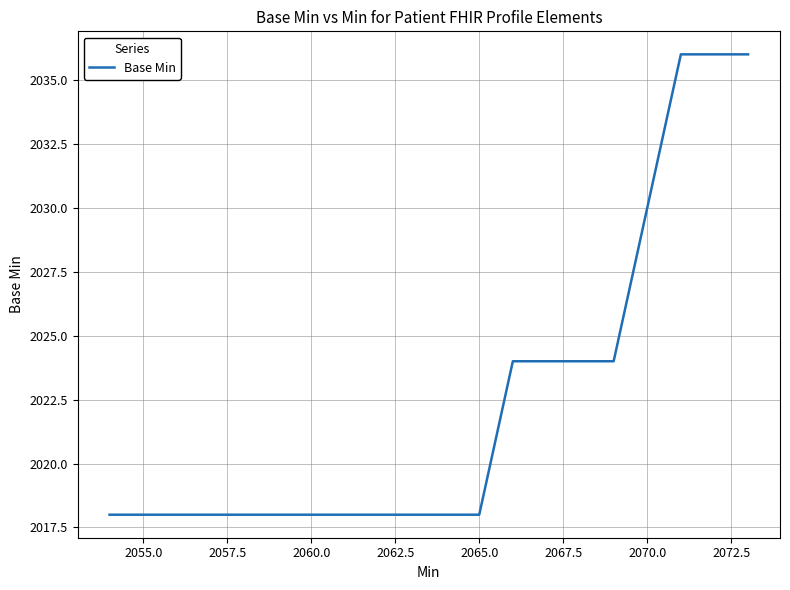

What is the smallest value displayed?

2018